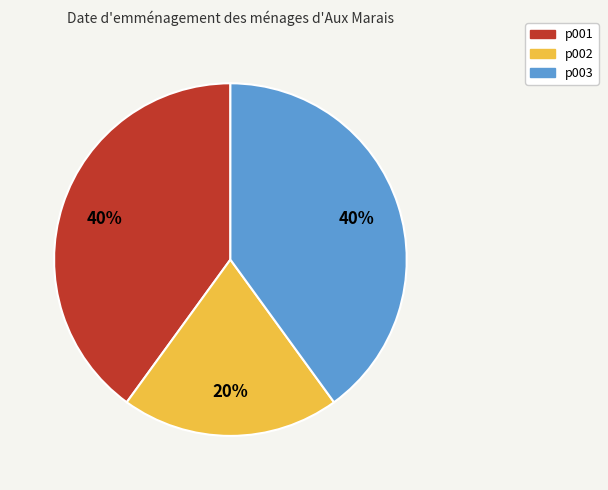

Is there a majority slice in this chart?

No